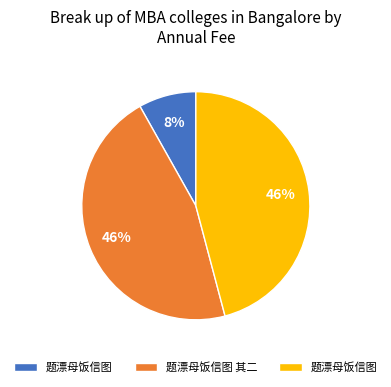

Does any single category account for the majority?

No